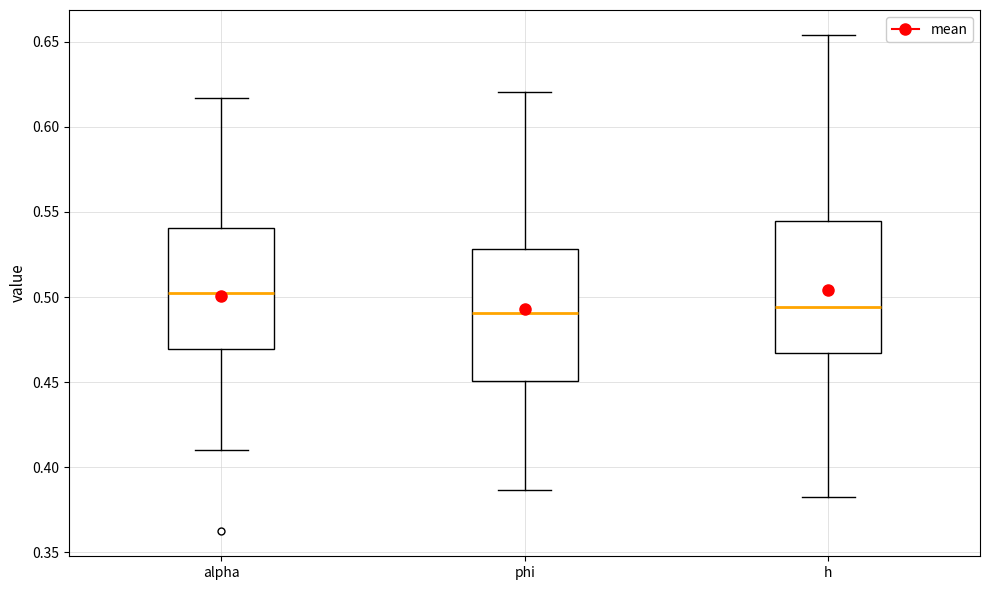

Reading left to right, read every box against the y-axis: the position of its median line, the range the box covers, and the ends of its whiskers. The values are not printed on the chart, so give them approximately, as read against the axis.

alpha: median 0.500, box 0.470 to 0.540, whiskers 0.410 to 0.615
phi: median 0.490, box 0.450 to 0.530, whiskers 0.385 to 0.620
h: median 0.495, box 0.465 to 0.545, whiskers 0.385 to 0.655